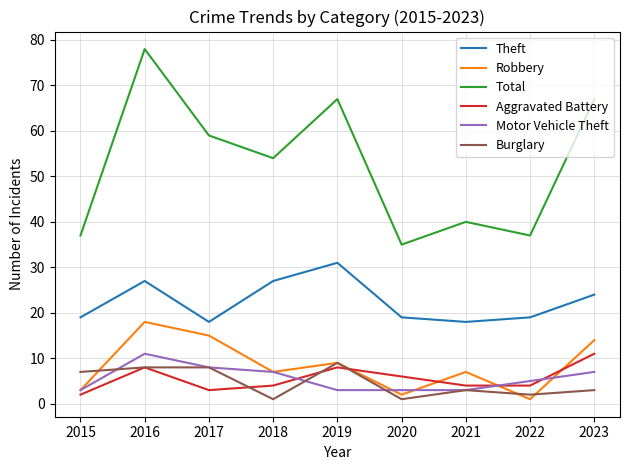

Count the Motor Vehicle Theft values in the range 3 to 7.

7